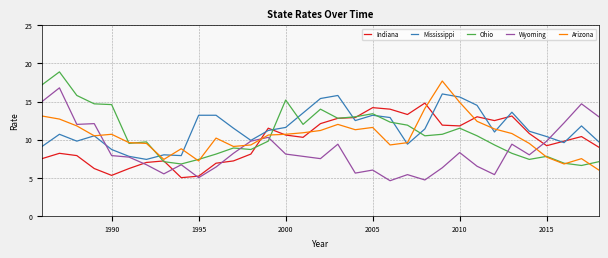

True or false: Wyoming and Ohio intersect in this chart.

True